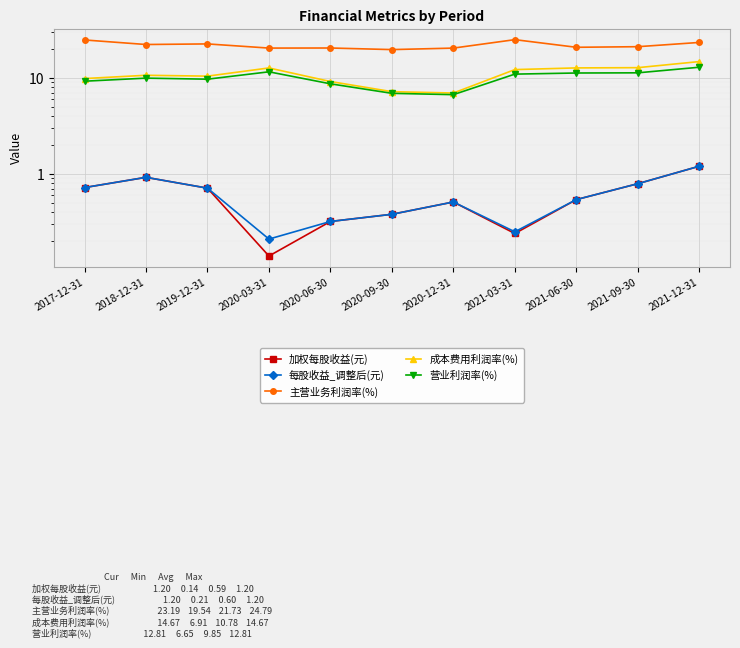

What is the maximum value shown in the chart?

24.8